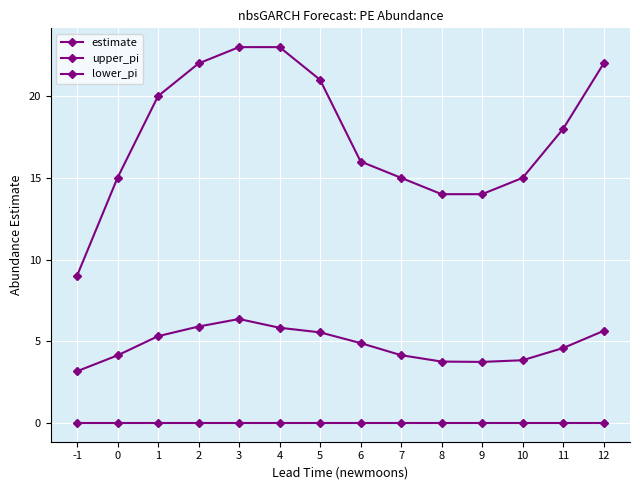

Which series has the largest total across all categories?

upper_pi